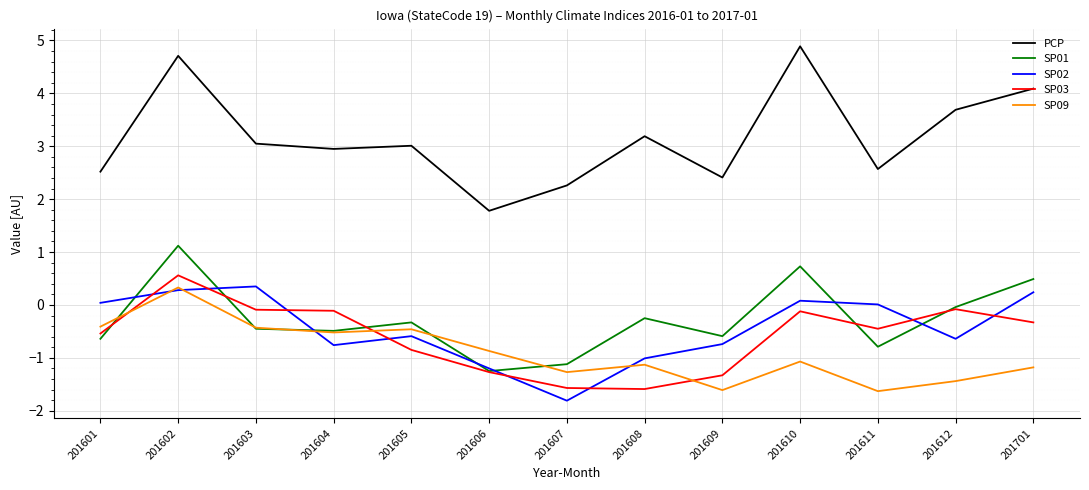

True or false: SP03 has more than 0 interior local peaks.

True